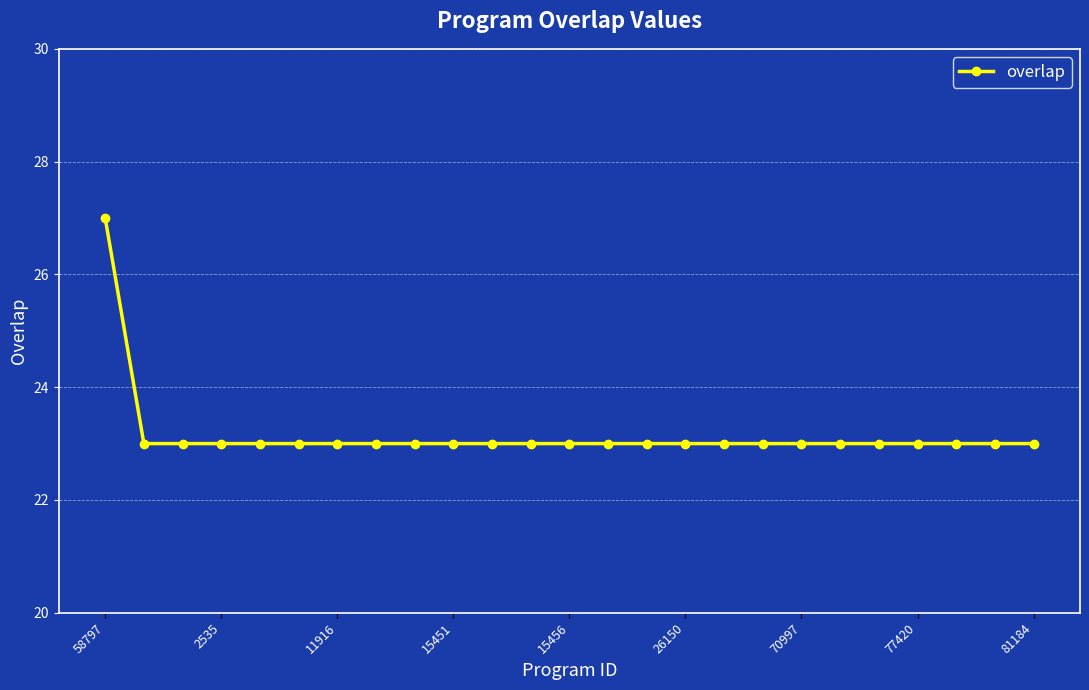

What is the greatest value displayed?

27